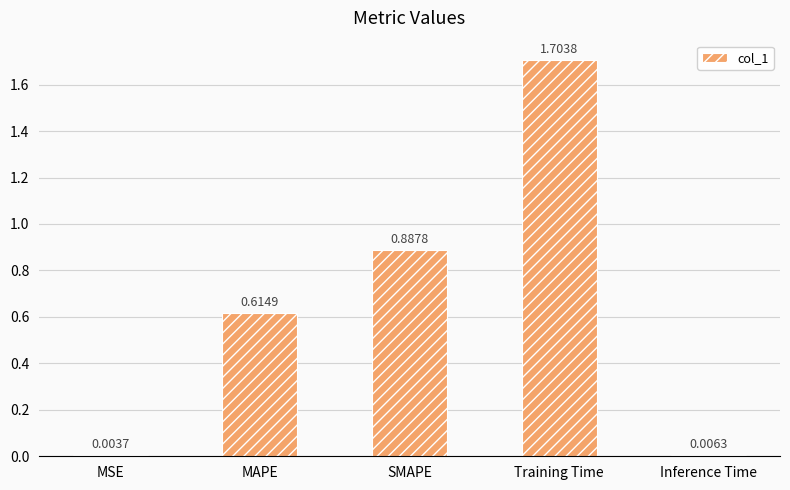

What is the sum of all values?

3.2